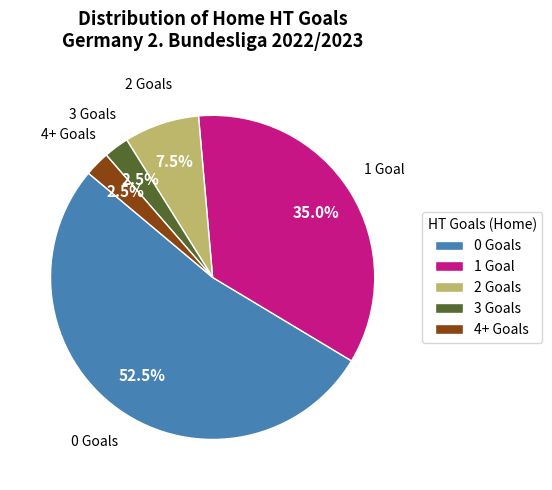

Is there a majority slice in this chart?

Yes